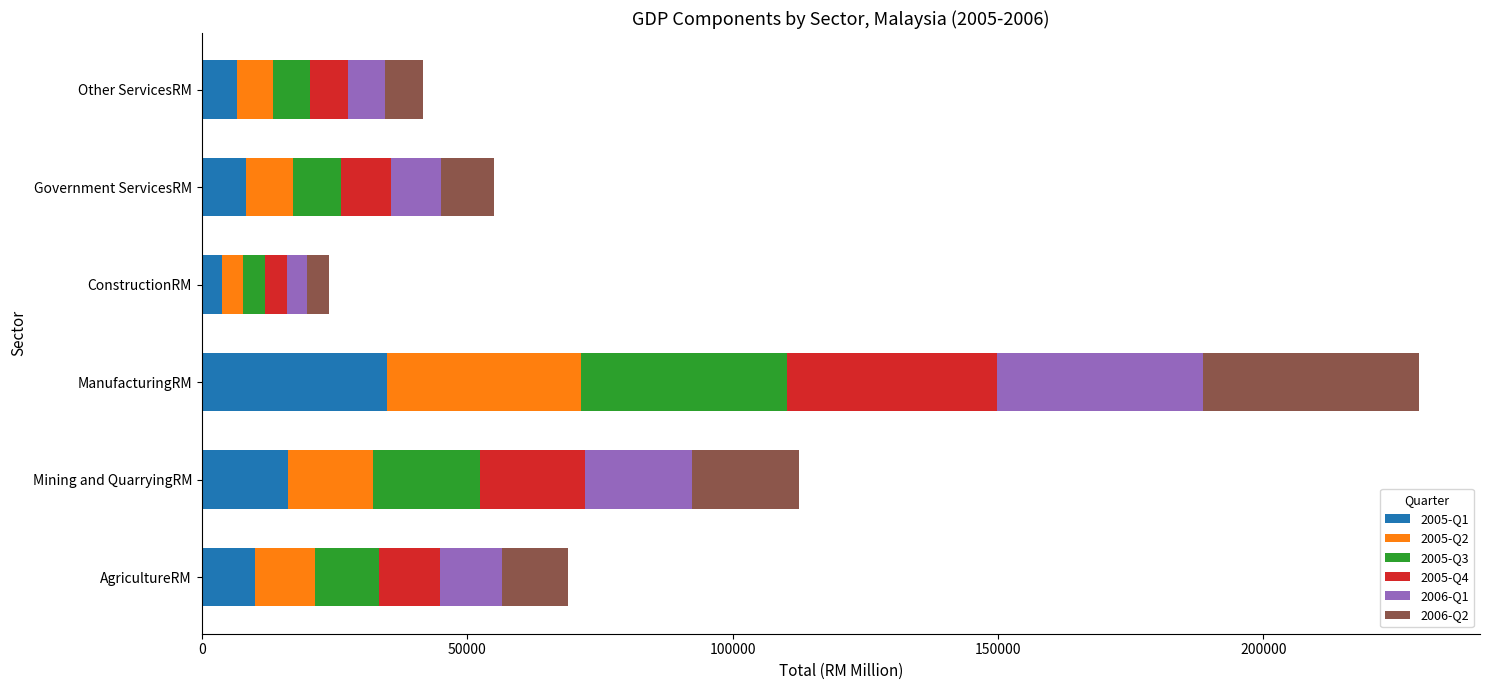

Which category has the highest value in the 2005-Q1 series?

ManufacturingRM